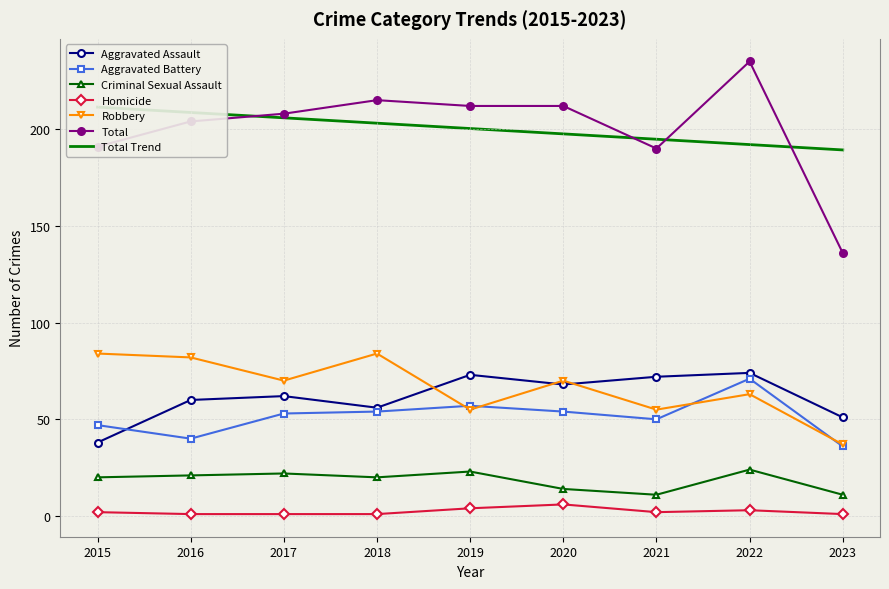

The Criminal Sexual Assault series shows 31 at 2022. True or false?

False